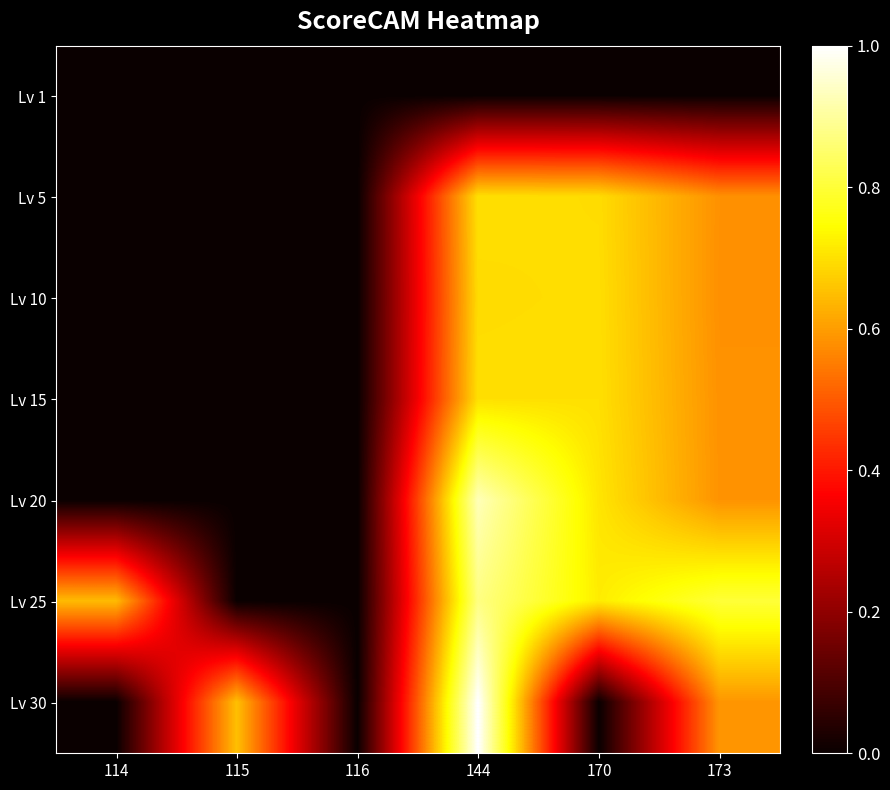

What is the maximum value shown in the chart?

1.0